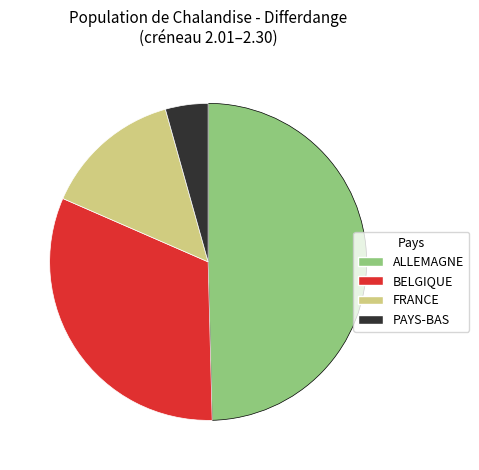

Does any single category account for the majority?

No